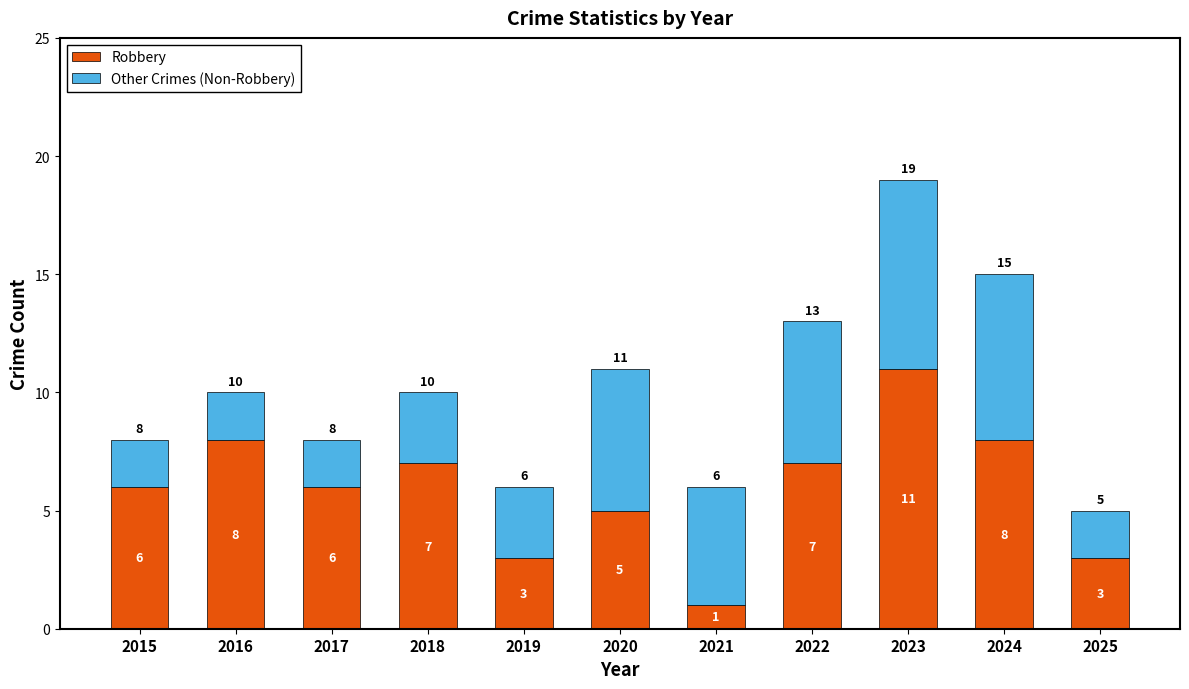

How many series are shown in this chart?

2